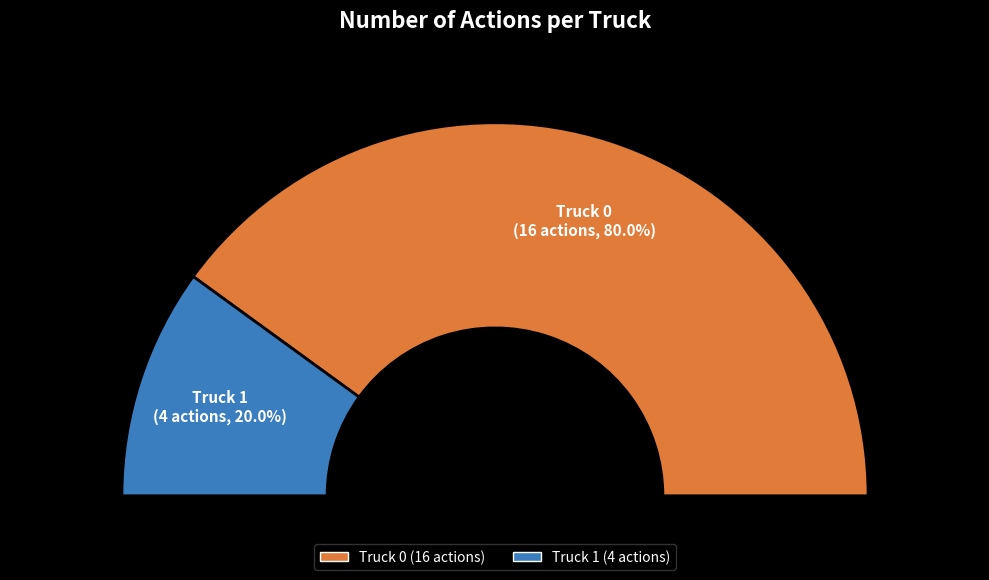

Rank the categories by value from highest to lowest.

Truck 0, Truck 1